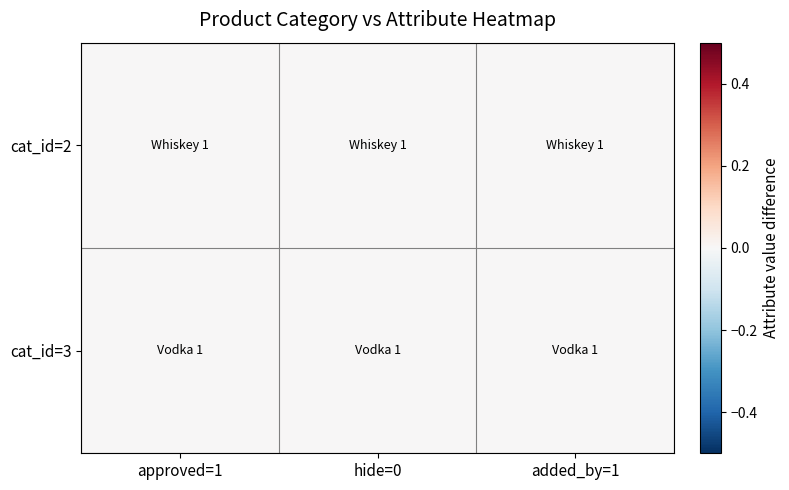

Which has a higher value, 2 or 1?

2